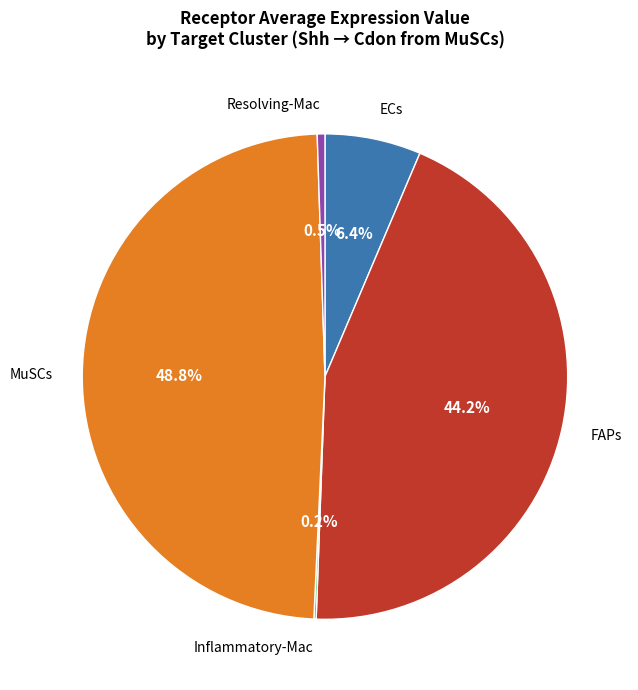

Does any single category account for the majority?

No